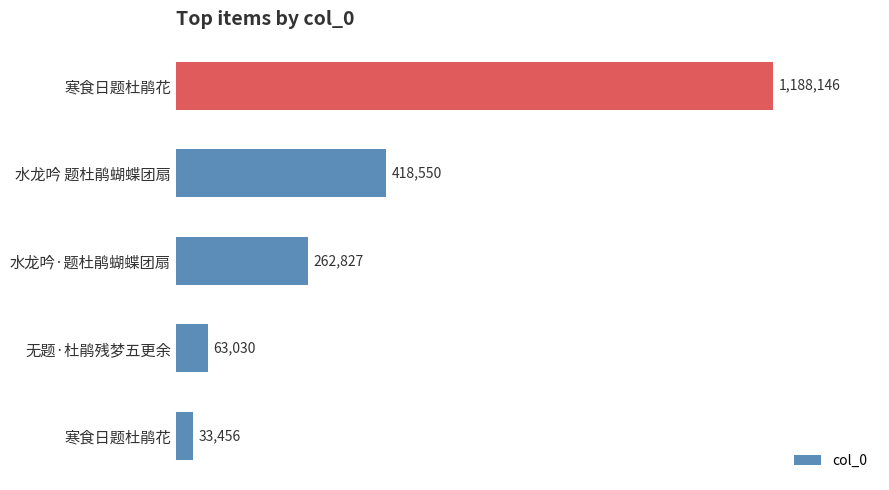

What is the difference between the maximum and minimum values?

1154690